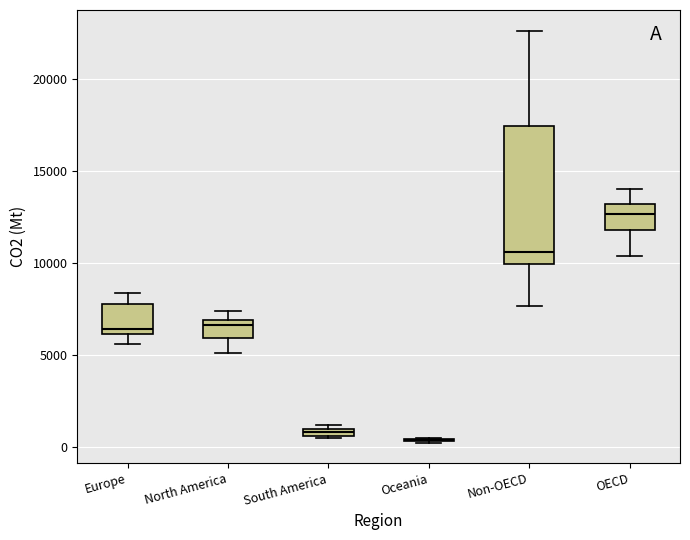

Comparing the boxes themselves (not the whiskers), which one is the tallest?

Non-OECD